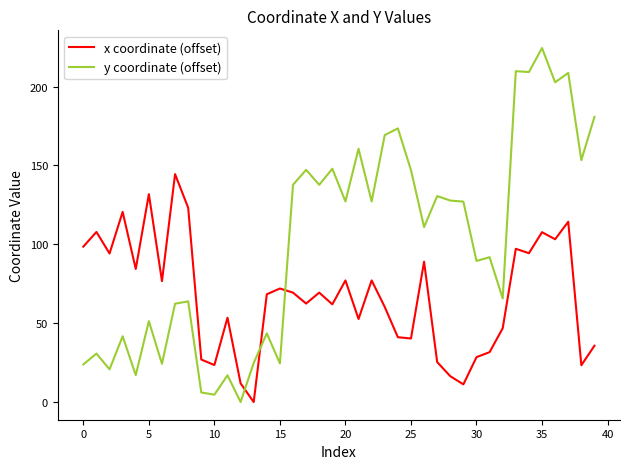

How many values in the x coordinate (offset) series are below 69?

20